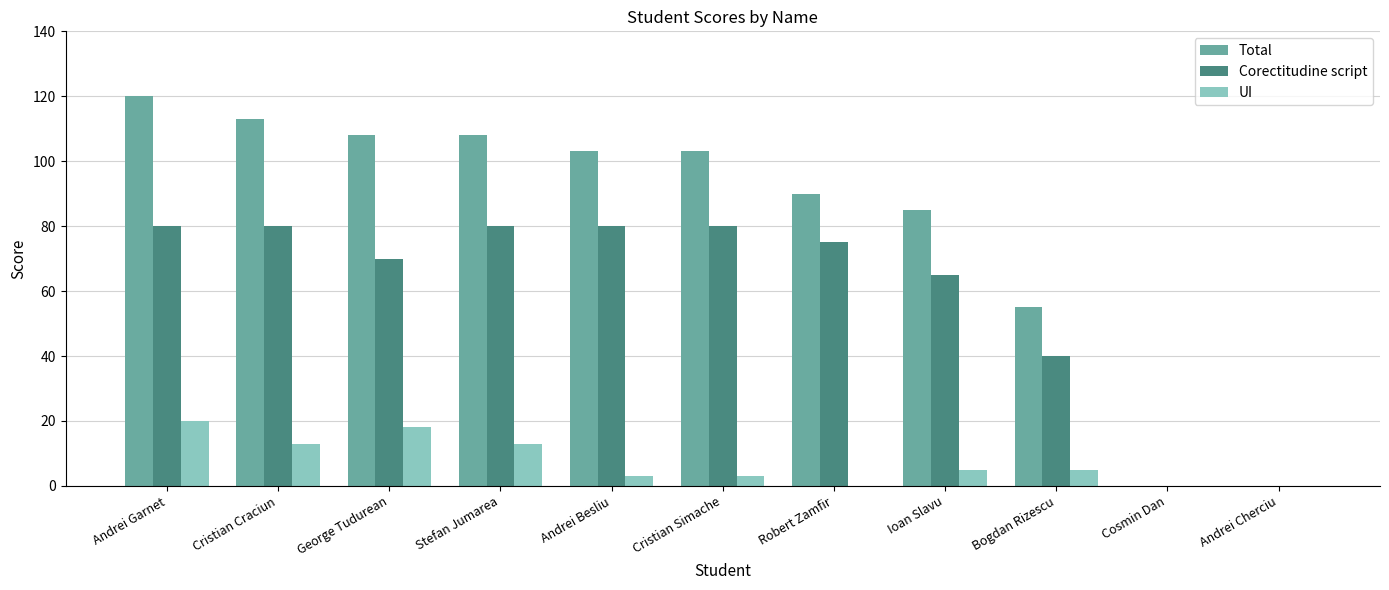

Are the bars grouped side by side (vs. stacked)?

Yes